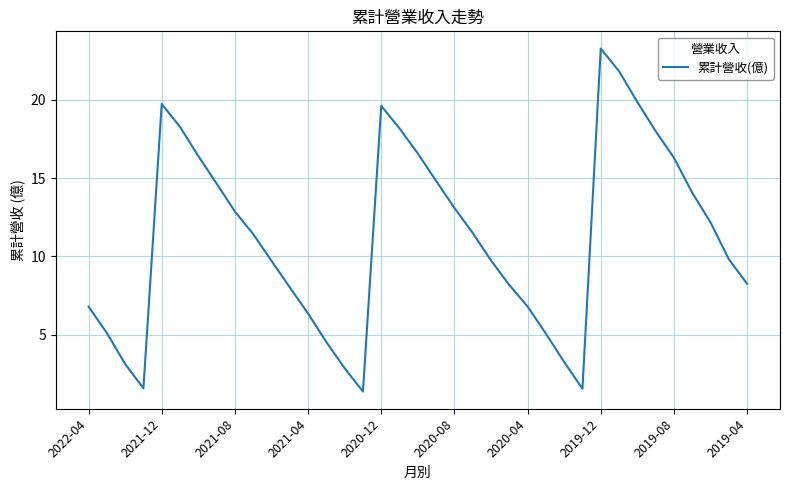

How many values are below 11?

18